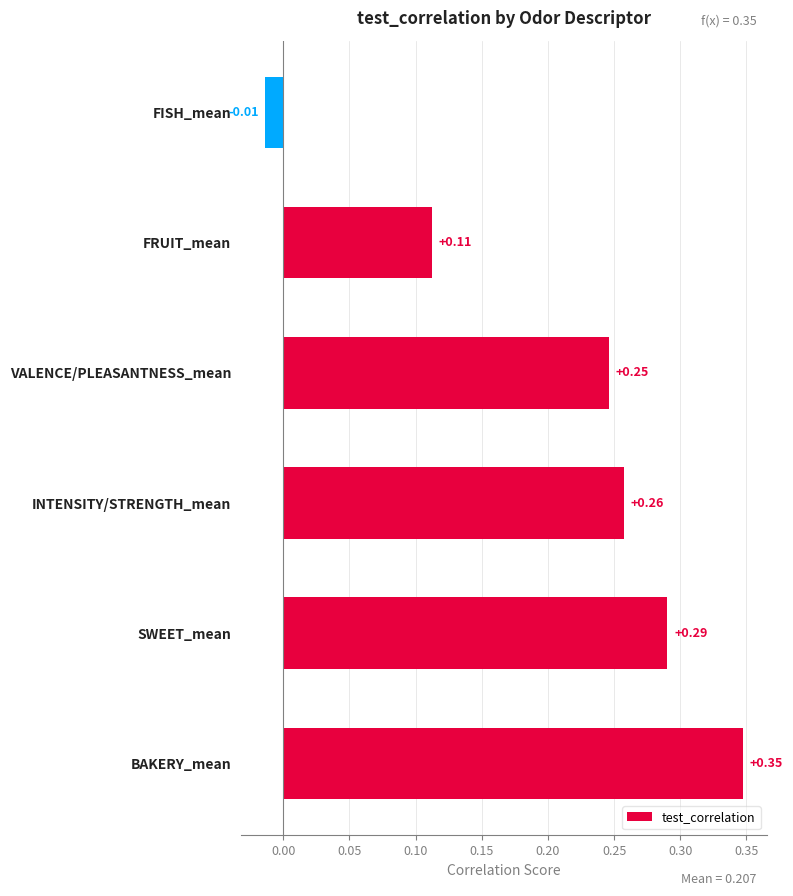

List the labels in order of value, largest first.

BAKERY_mean, SWEET_mean, INTENSITY/STRENGTH_mean, VALENCE/PLEASANTNESS_mean, FRUIT_mean, FISH_mean